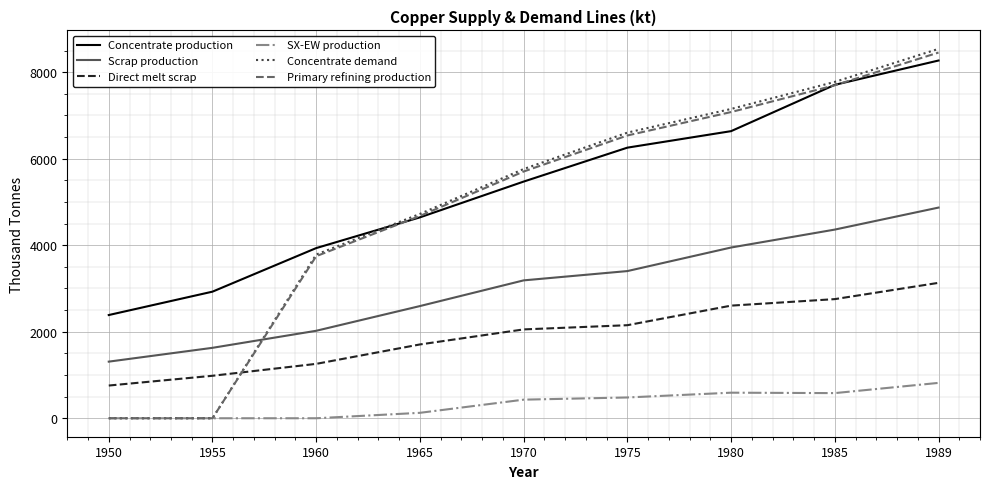

True or false: SX-EW production and Direct melt scrap cross at least once.

False